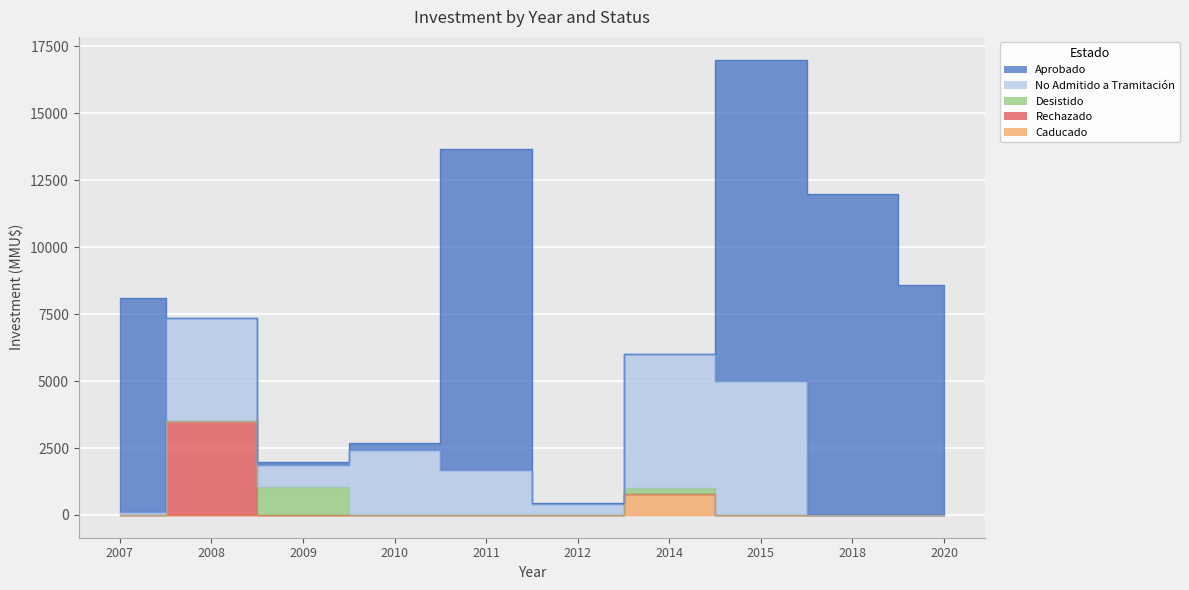

Is it true that Rechazado equals -2088 at 2007?

False